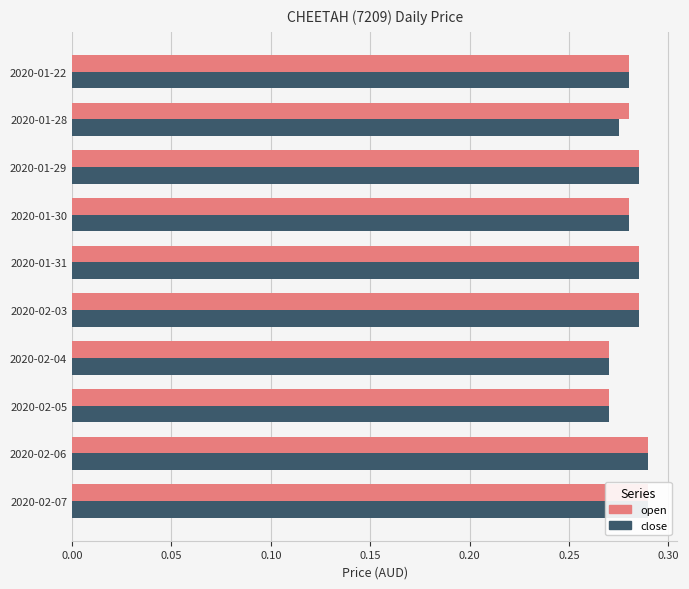

Reading left to right, list all the values displayed in this chart.

open: 0.3	0.3	0.3	0.3	0.3	0.3	0.3	0.3	0.3	0.3
close: 0.3	0.3	0.3	0.3	0.3	0.3	0.3	0.3	0.3	0.3